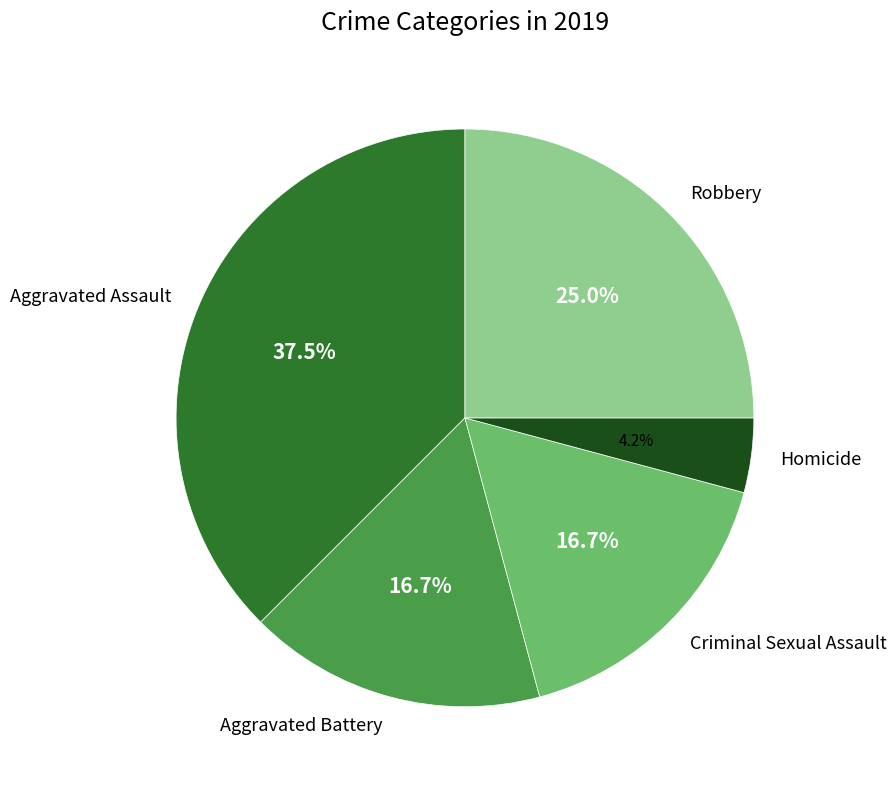

Does Aggravated Assault represent more than half of the total?

No